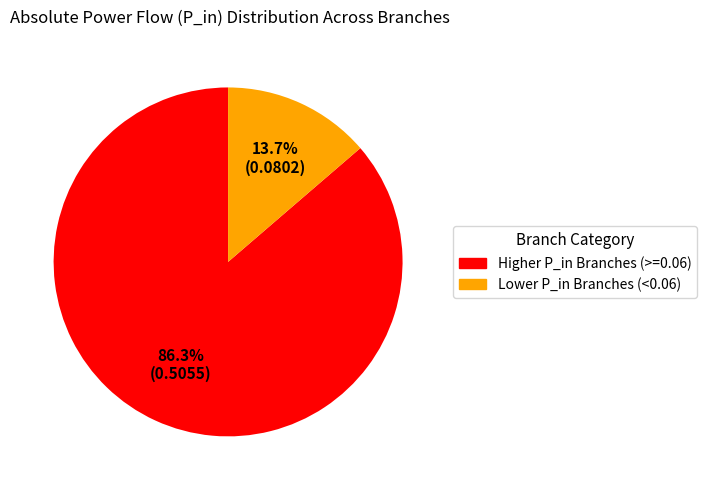

Which category has the smallest portion of the pie?

Lower P_in Branches (<0.06)